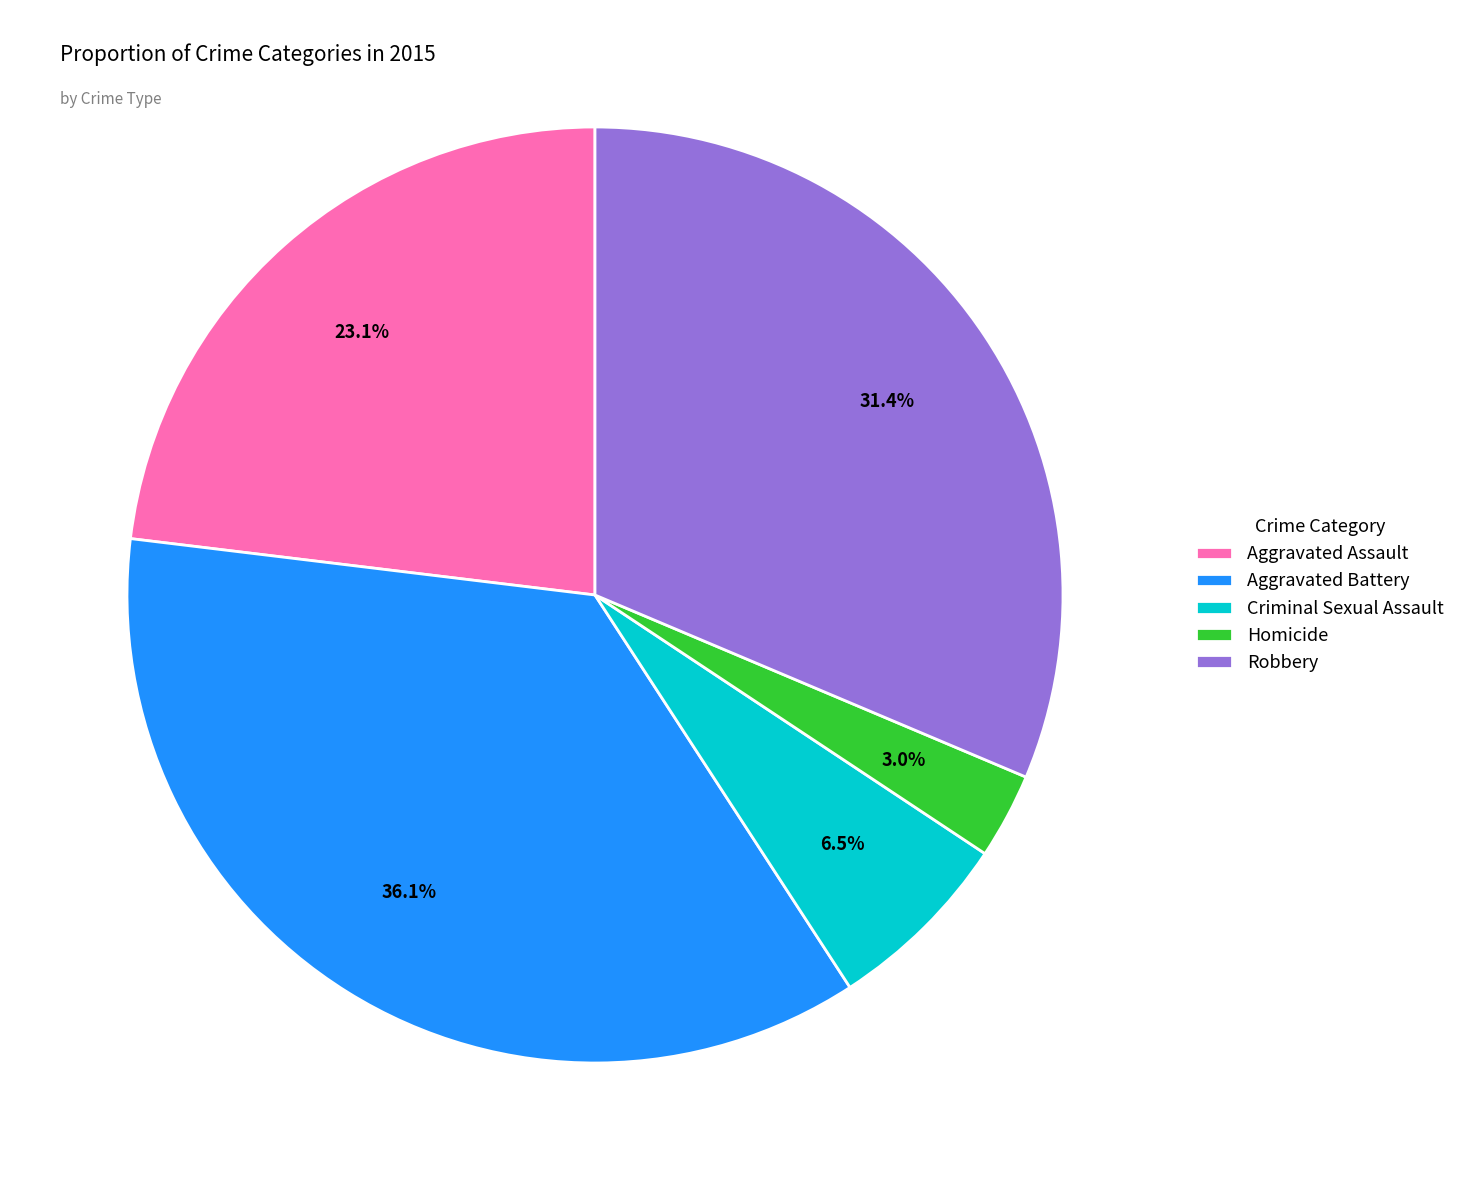

Approximately how many times larger is the value at Robbery compared to Criminal Sexual Assault?

4.8